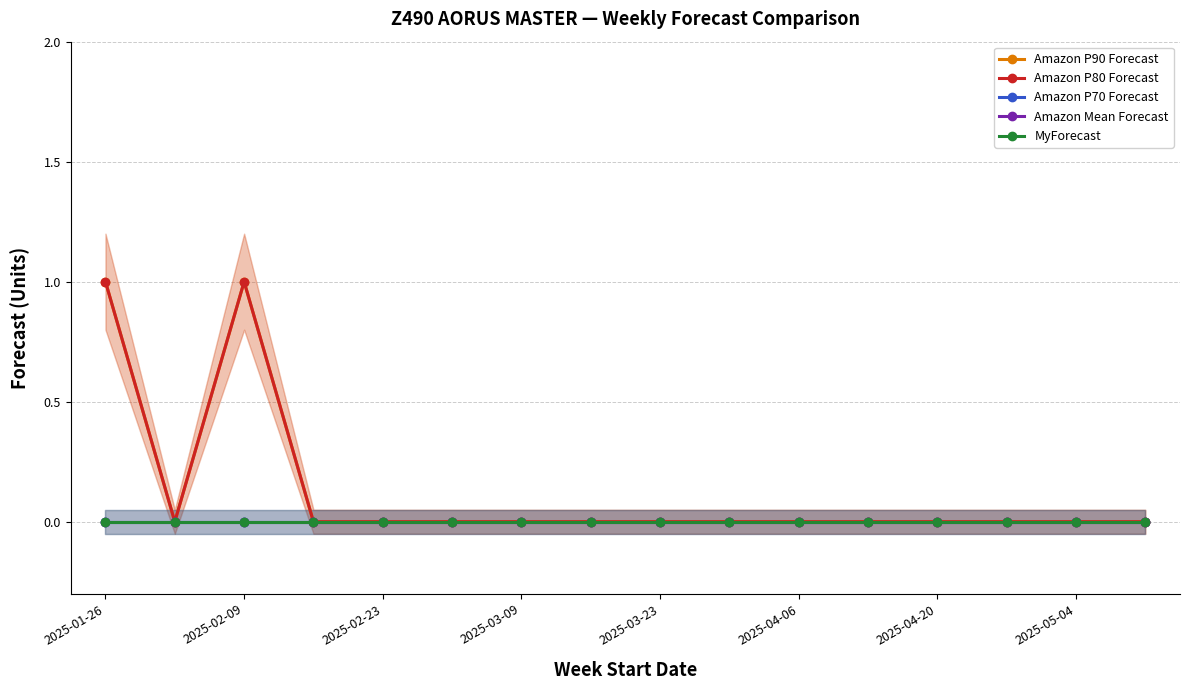

The value of Amazon Mean Forecast at 12 is 0. True or false?

True